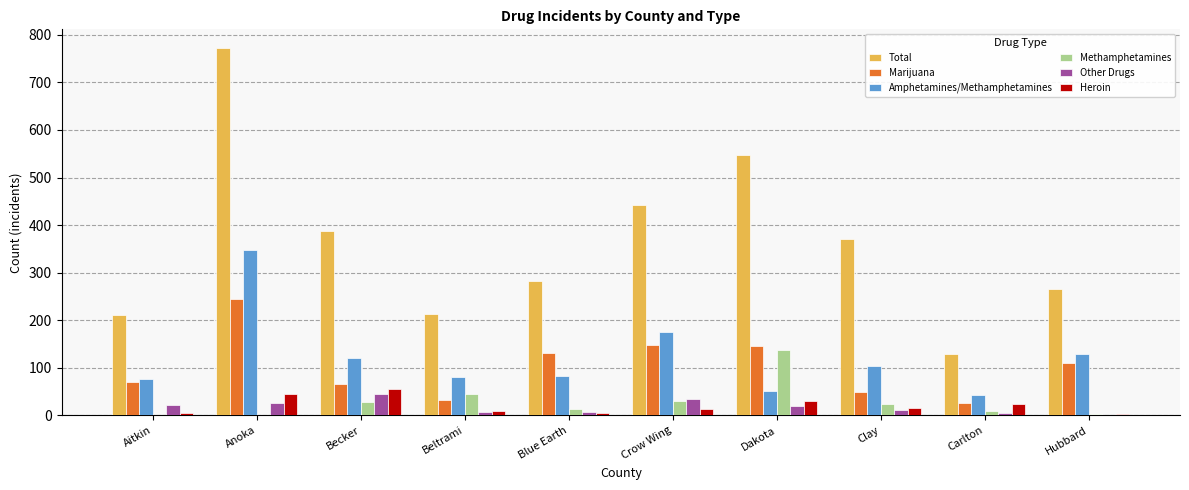

What is the sum of all Heroin values?

205